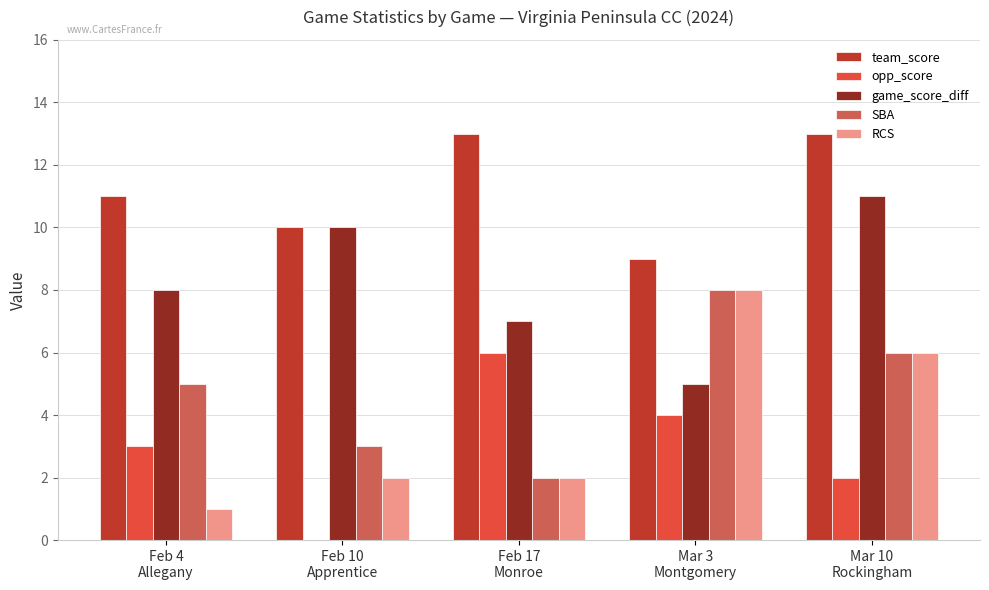

Are the bars horizontal?

No